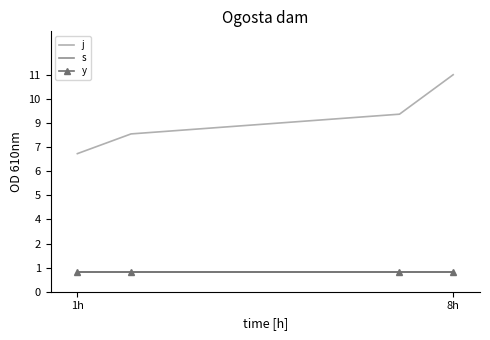

How many categories are shown in the chart?

4